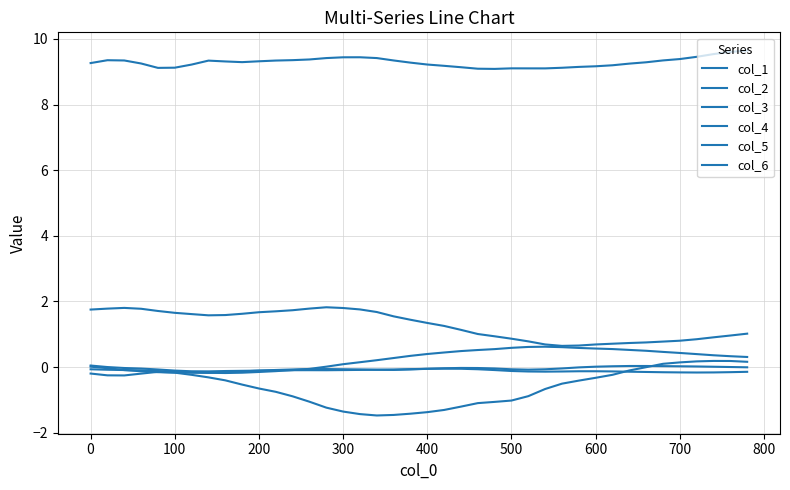

Does the chart have visible grid lines?

Yes